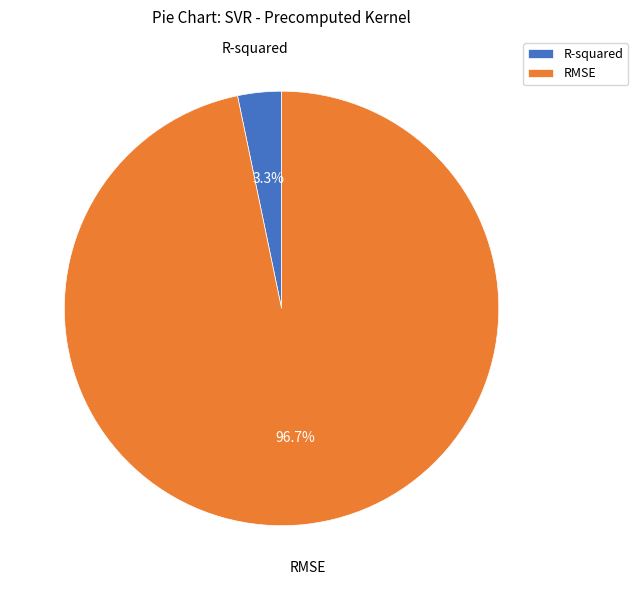

True or false: R-squared accounts for 9% of the total.

False